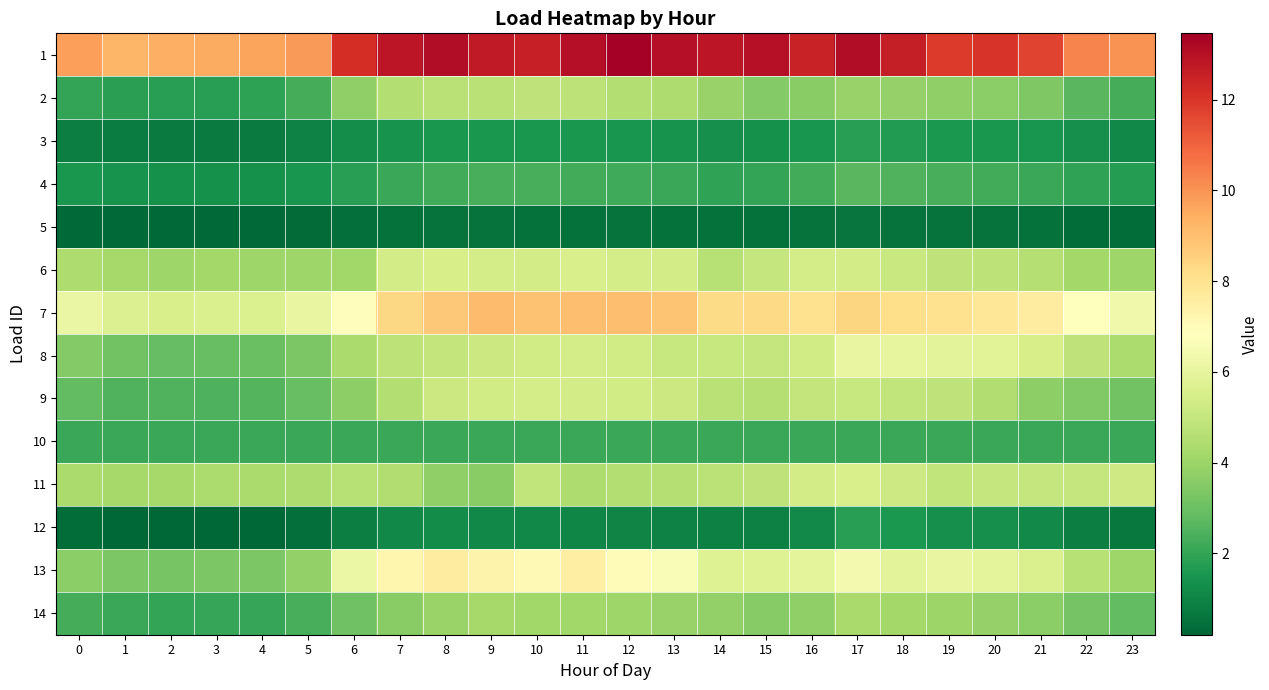

At which category is the sum across all series the highest?

17